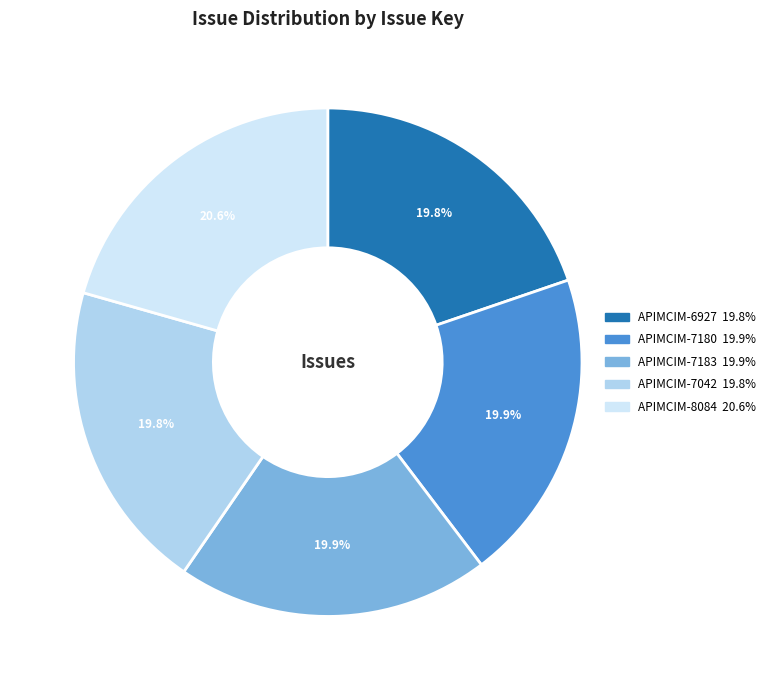

What is the ratio of the value at APIMCIM-7042 to the value at APIMCIM-7180?

1.0